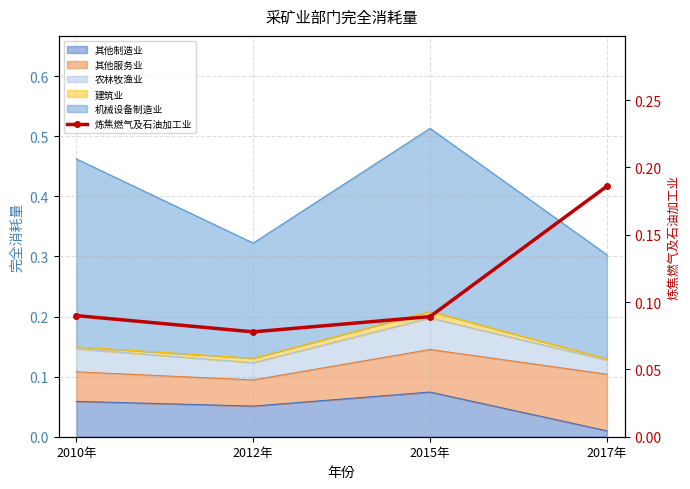

Reading left to right, list all the values displayed in this chart.

2010年=0.1	2012年=0.1	2015年=0.1	2017年=0.2